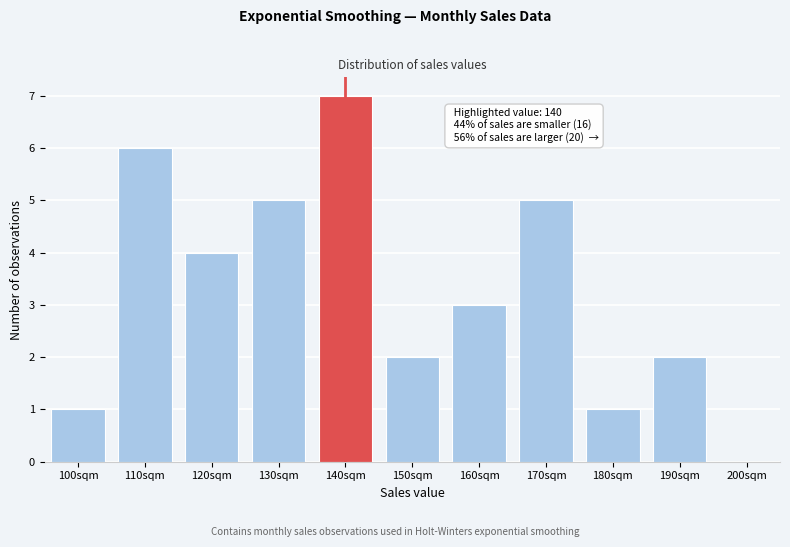

Reading left to right, what are all the values shown in this chart?

100sqm=1	110sqm=6	120sqm=4	130sqm=5	140sqm=7	150sqm=2	160sqm=3	170sqm=5	180sqm=1	190sqm=2	200sqm=0